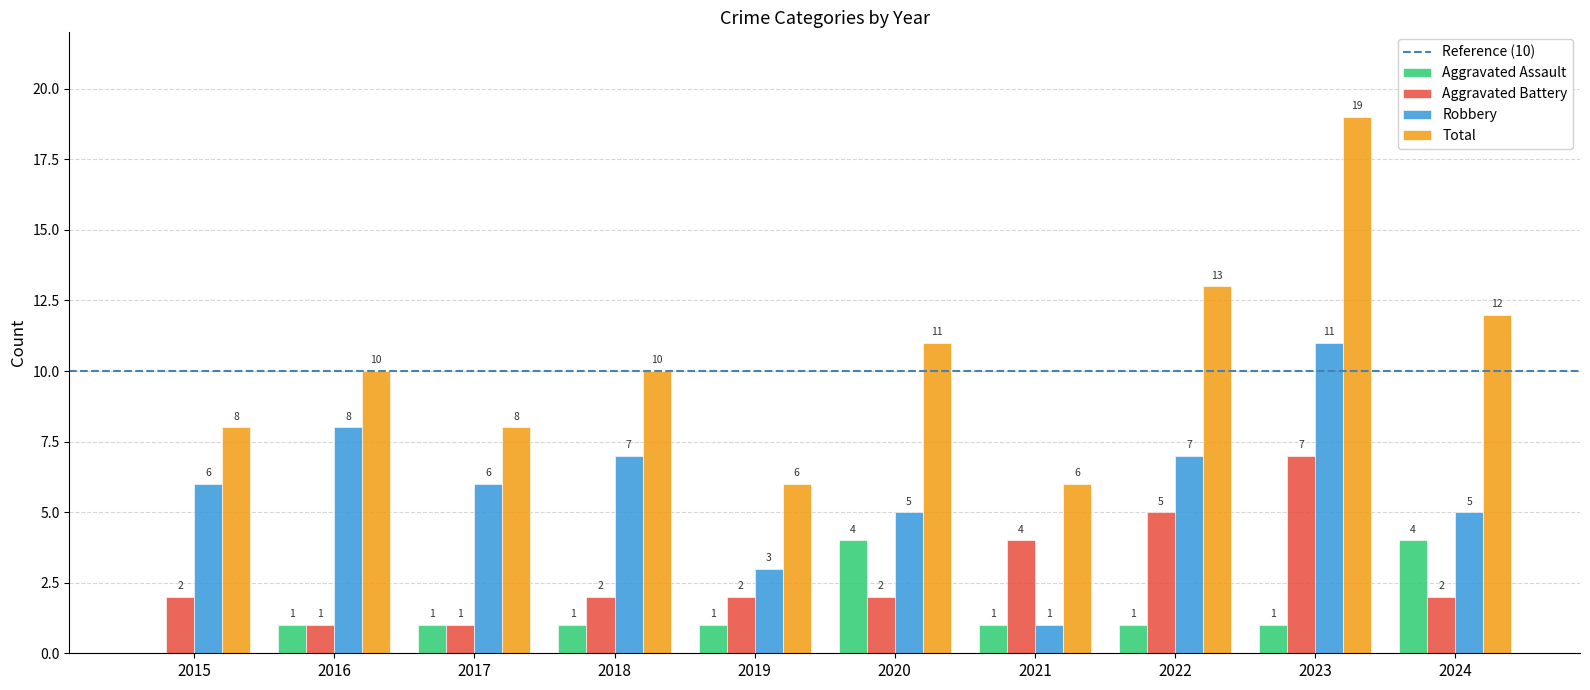

How many groups of bars are there?

10